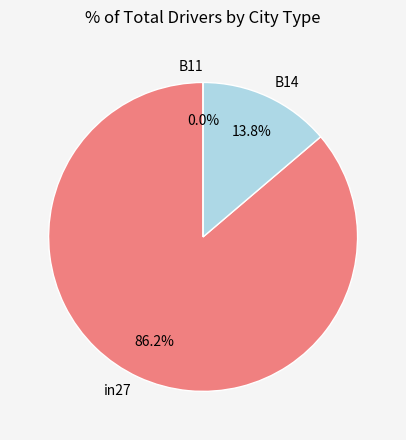

To the nearest percent, what is the combined percentage of in27 and B11?

86%